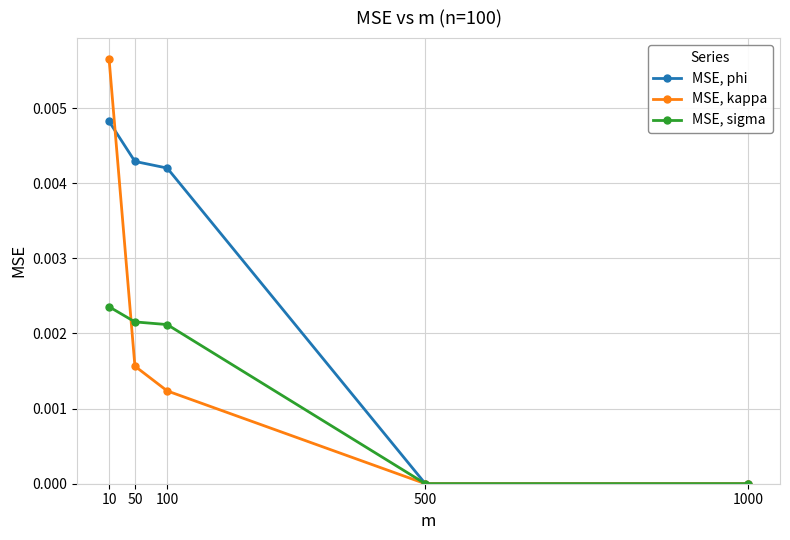

Does the chart display data point markers on the line(s)?

Yes